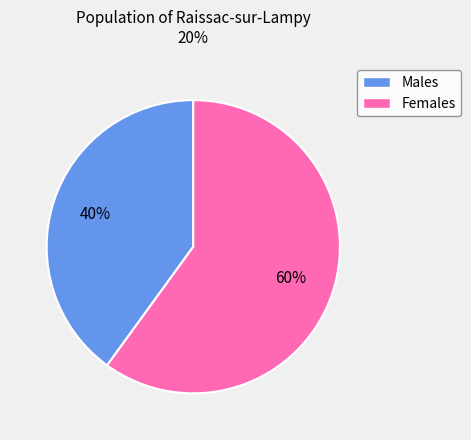

To the nearest percent, what is the difference between the largest and smallest slice percentages?

20%